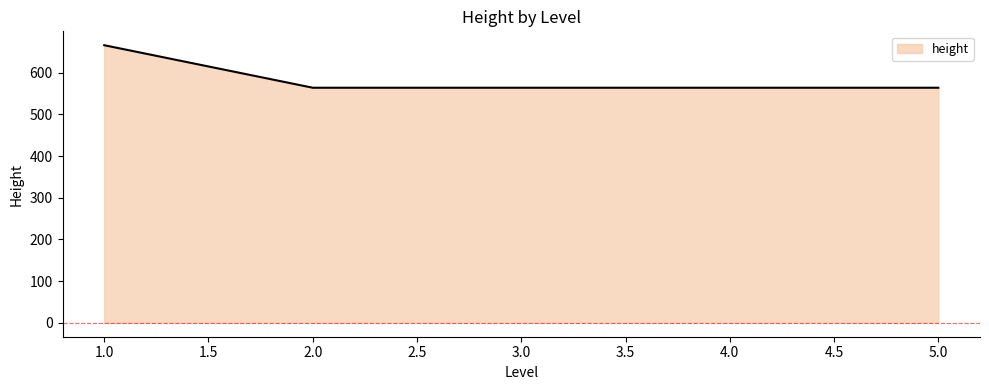

True or false: there are more than 1 points higher than both neighbors.

False